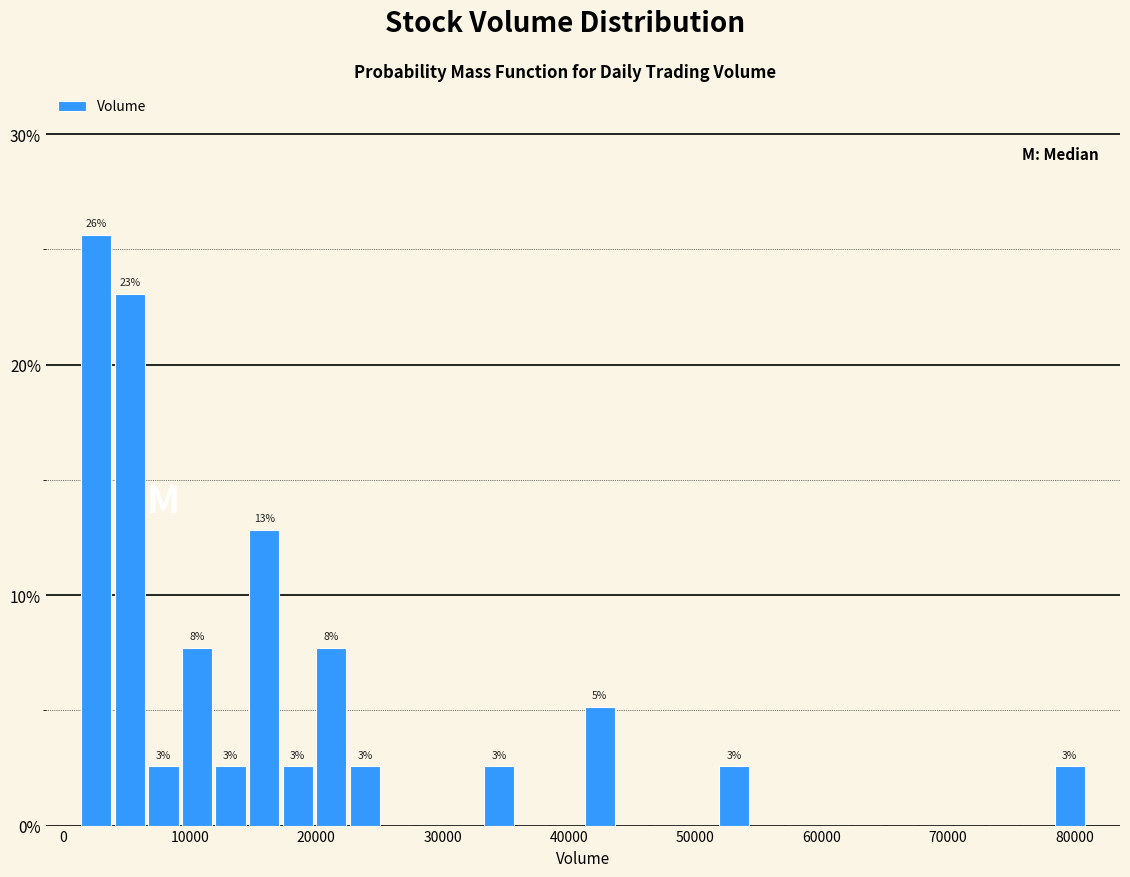

Read against the x-axis, roughly where is the centre of the tallest bar?

3000